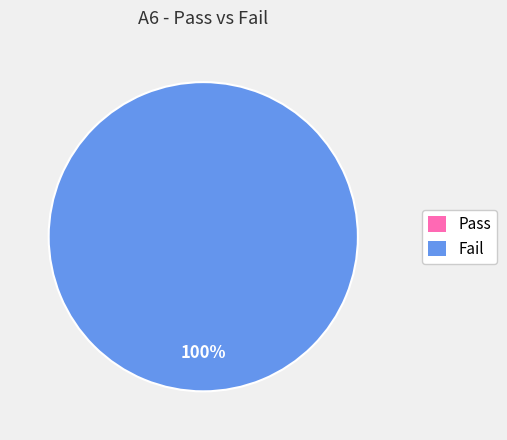

At A6|4|Evaluation|007, list the series in order from smallest to largest.

Pass, Fail